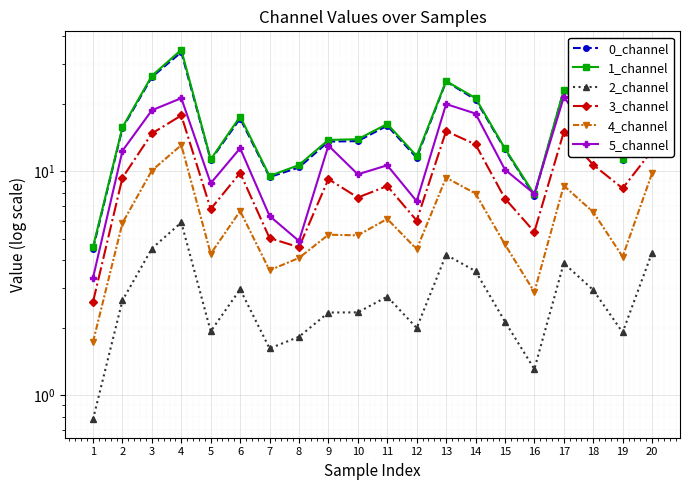

The value of 3_channel at 13 is 10.1. True or false?

False